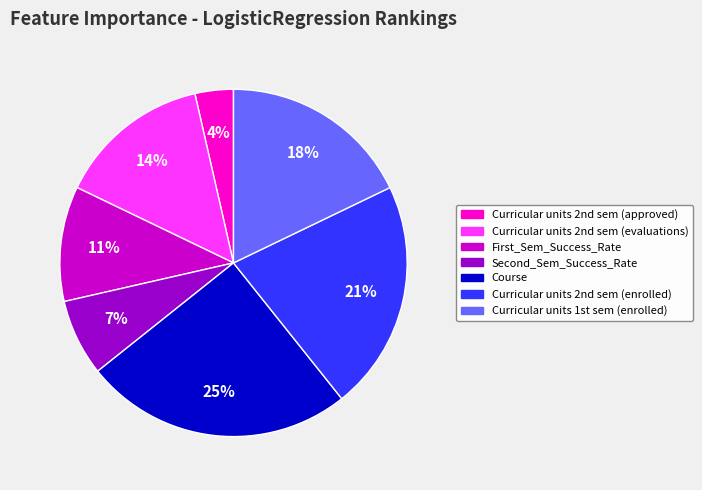

Count the number of slices in the pie.

7